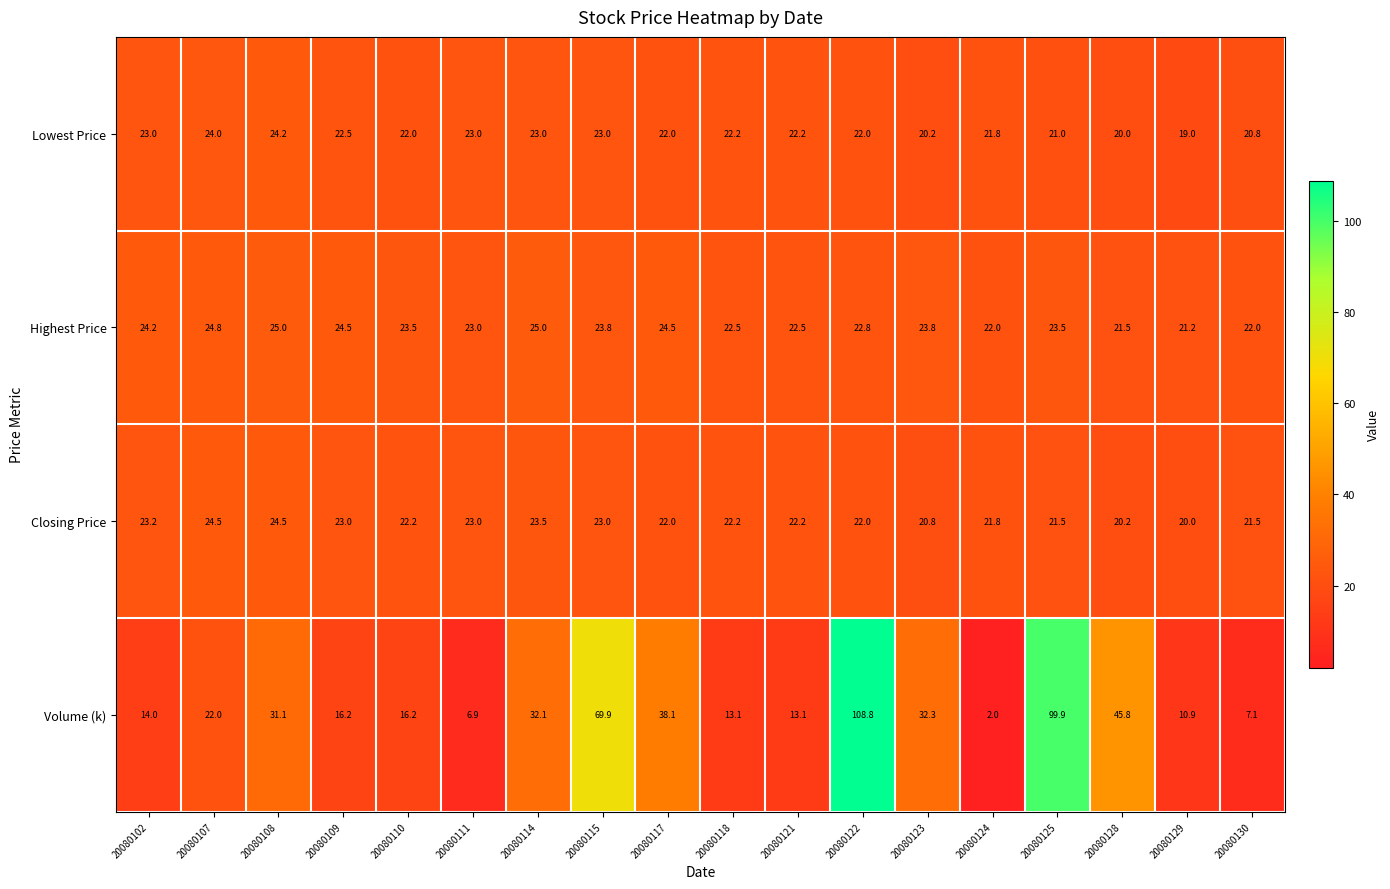

Which category has the lowest value in the Highest Price series?

20080129